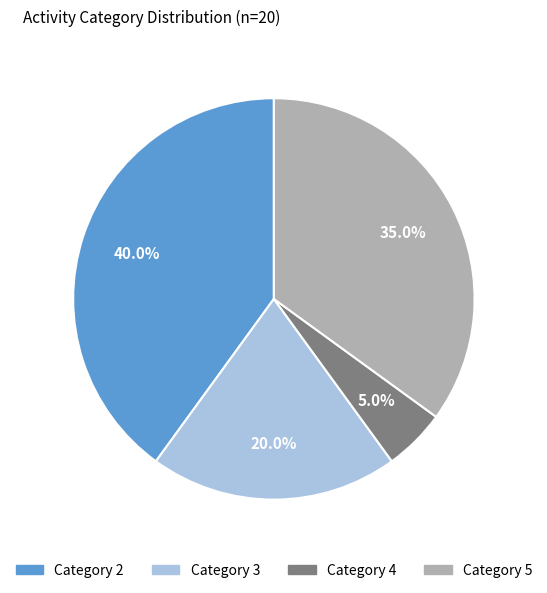

What is the largest slice in the pie chart?

Category 2